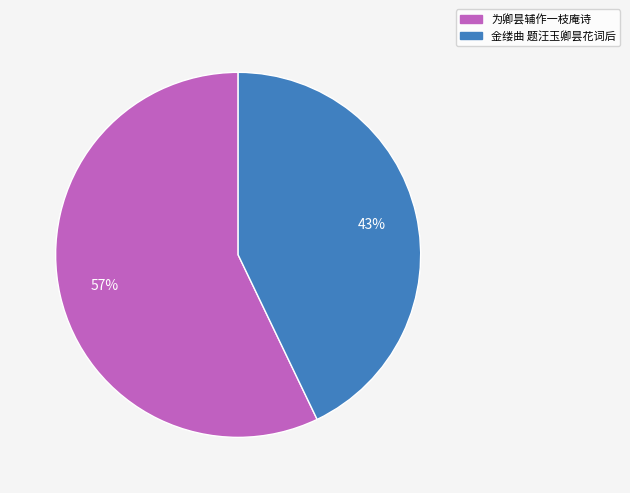

Which has a higher value, 为卿昙辅作一枝庵诗 or 金缕曲 题汪玉卿昙花词后?

为卿昙辅作一枝庵诗